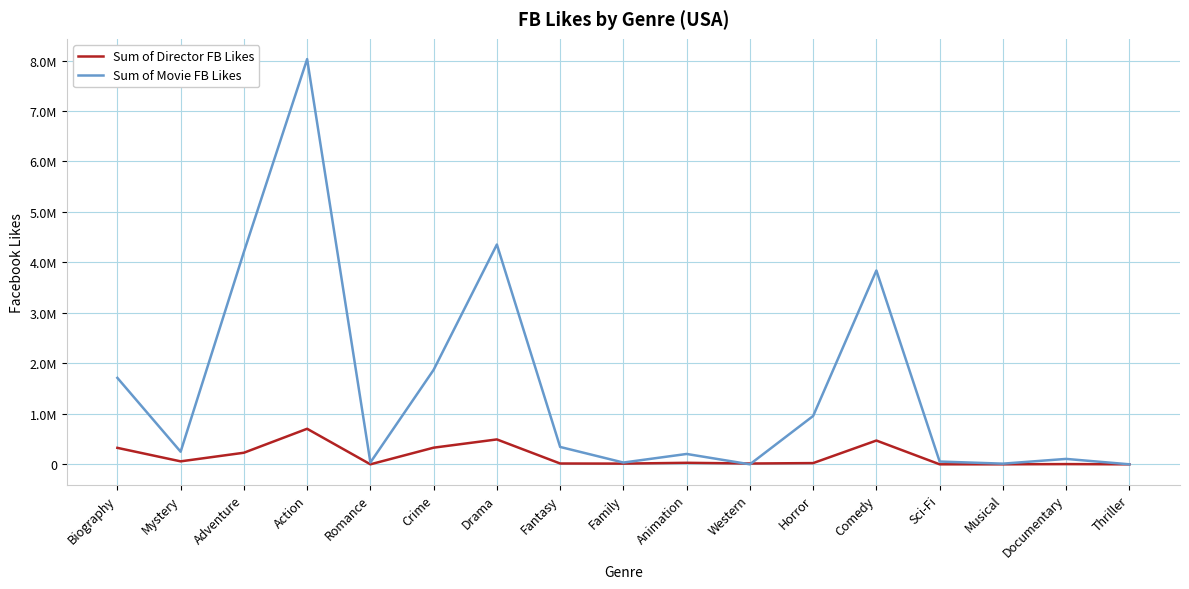

What is the difference between the Sum of Director FB Likes values at Horror and Crime?

305417